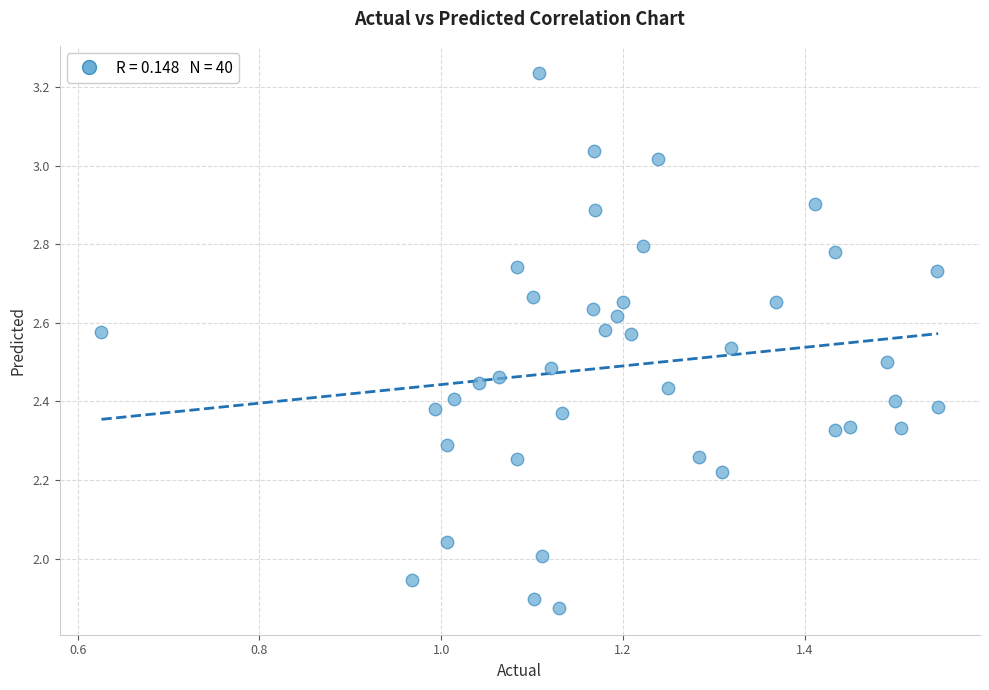

What is the range of X values (max minus min)?

0.9